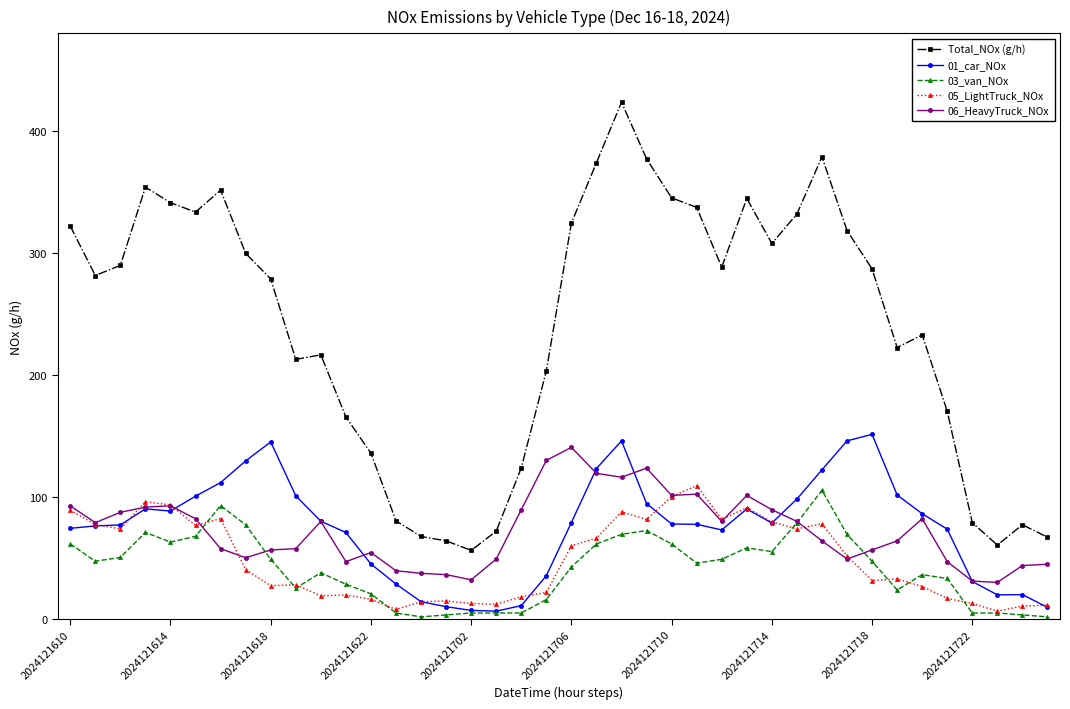

What is the highest value of the 01_car_NOx series?

151.2